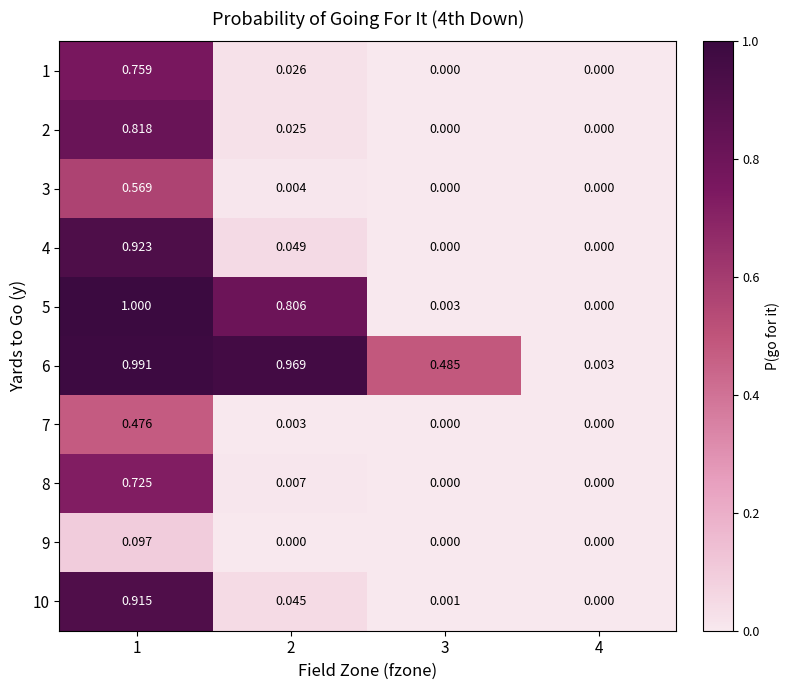

Is the value of 6 at 2 greater than the value of 2 at 4?

Yes